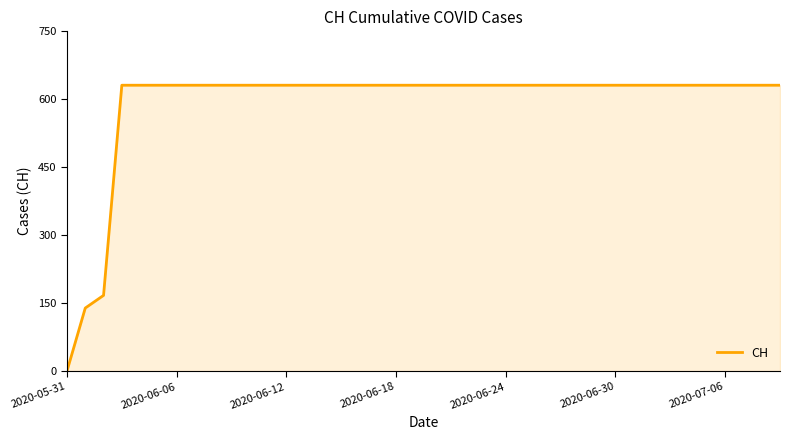

What is the maximum value shown in the chart?

631